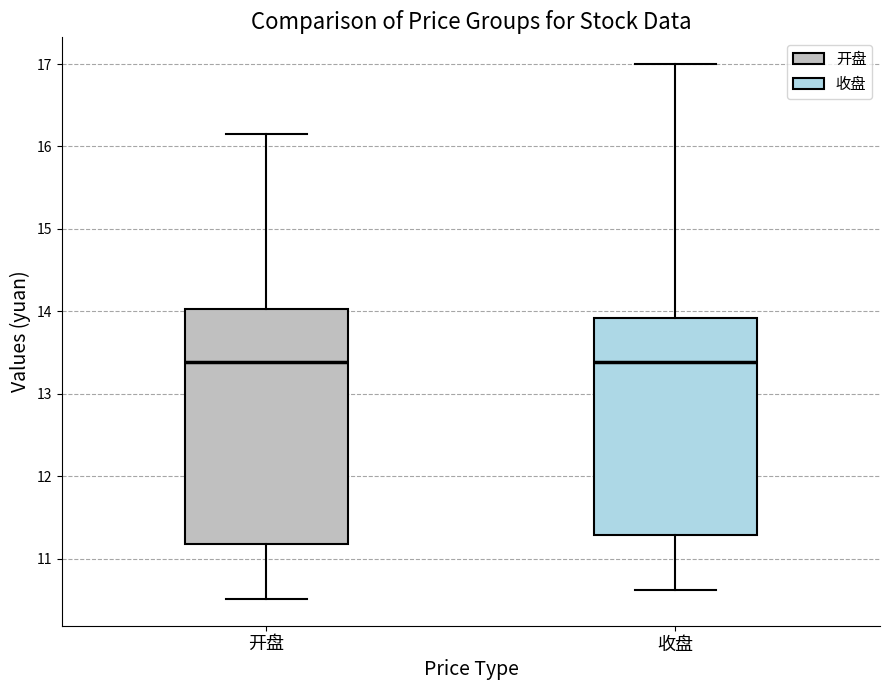

Which box is the tallest, from its lower edge to its upper edge?

开盘